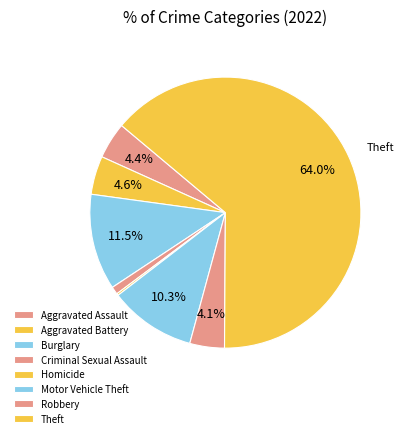

Which slice represents more than half of the pie?

Theft